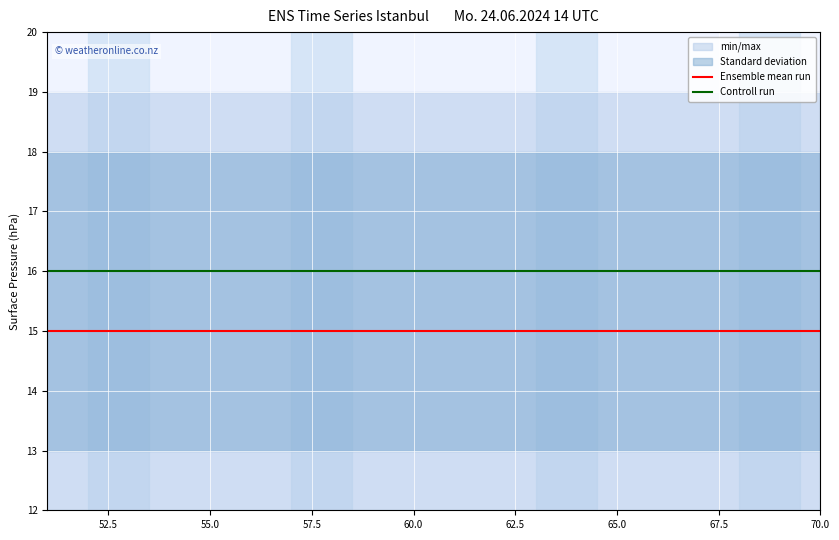

True or false: Controll run and Ensemble mean run intersect in this chart.

False